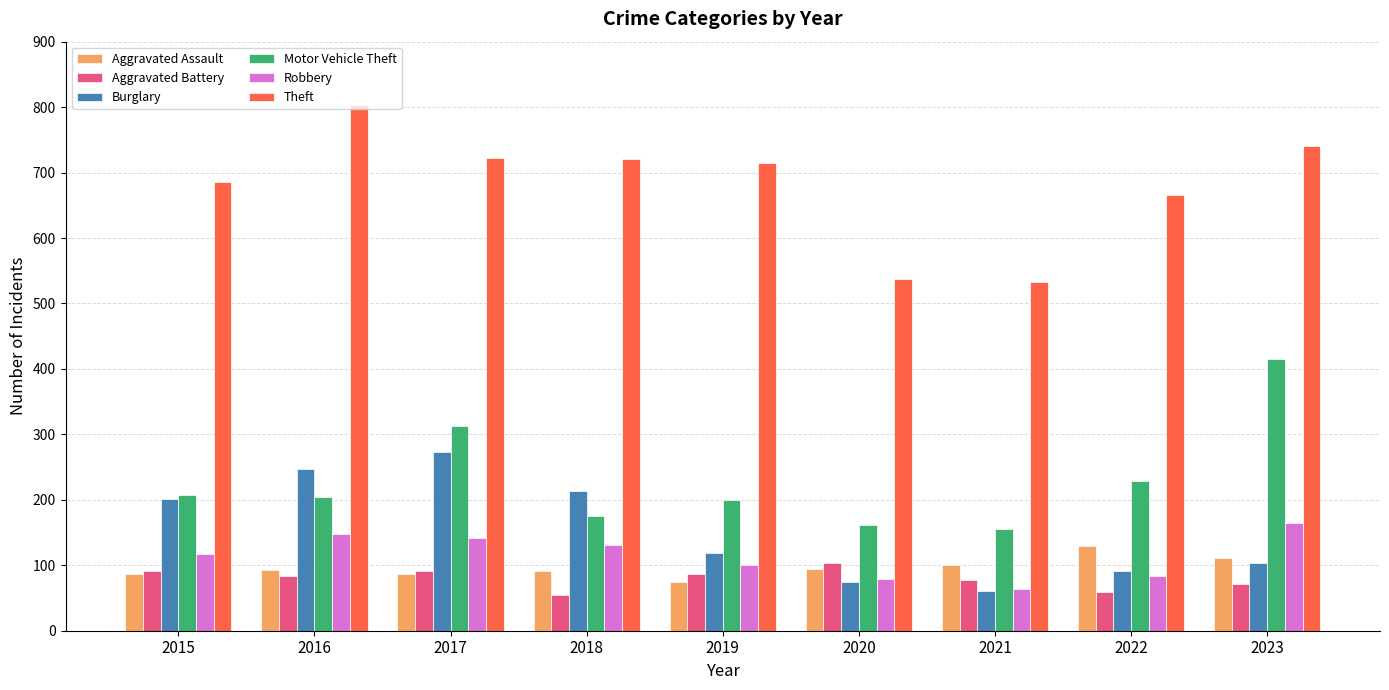

What is the spread (max minus min) of values at 2015?

599